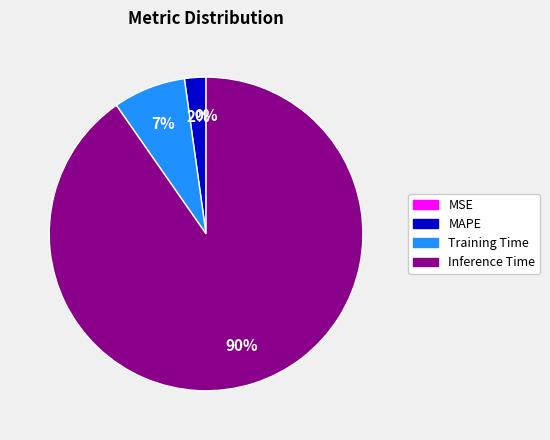

True or false: MAPE accounts for 2% of the total.

True